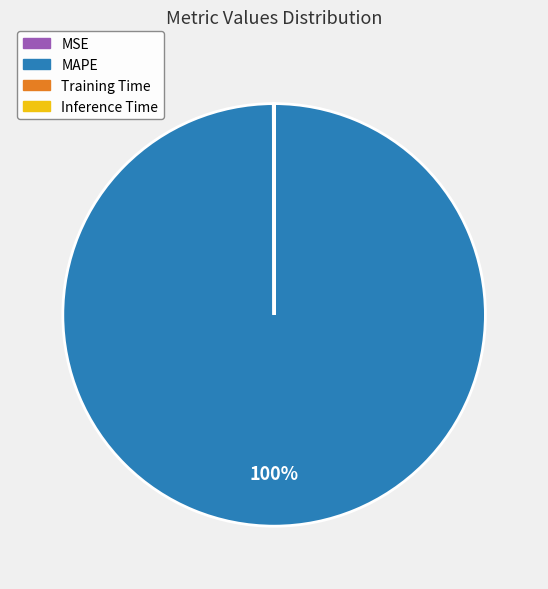

To the nearest percent, what is the difference between the largest and smallest slice percentages?

100%